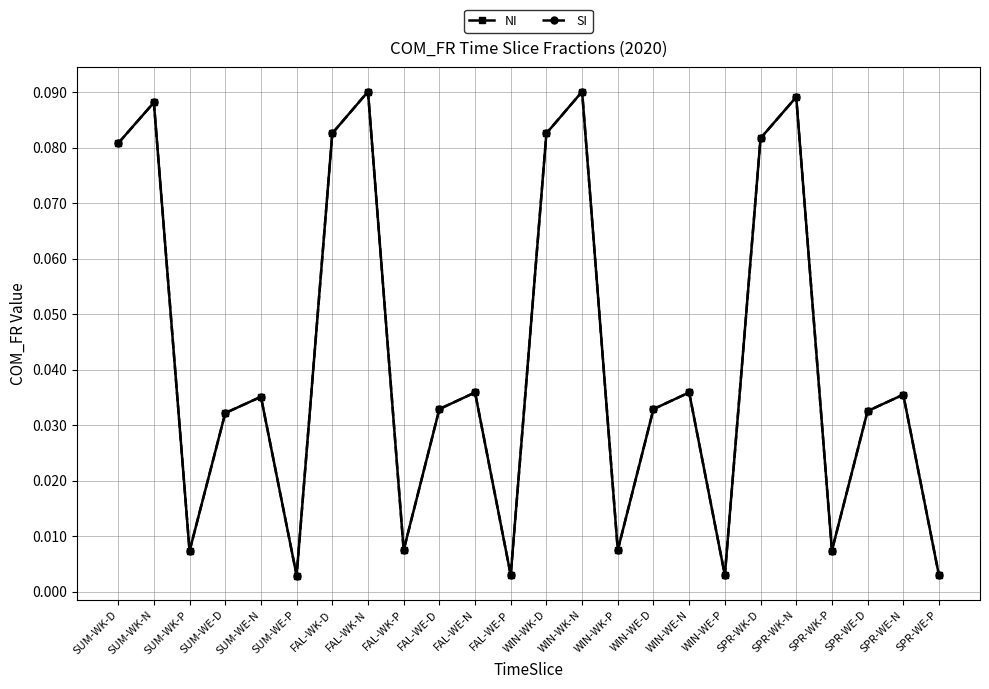

At which category does the chart reach its peak across all series?

FAL-WK-N